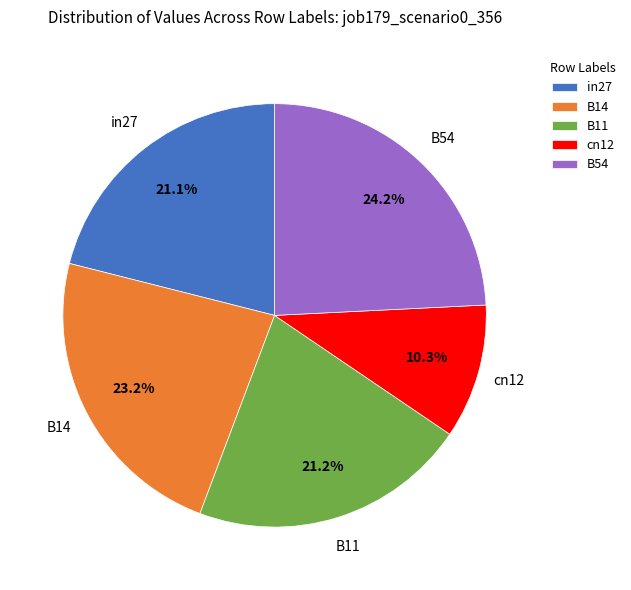

Is it true that cn12 is 10% of the pie?

True